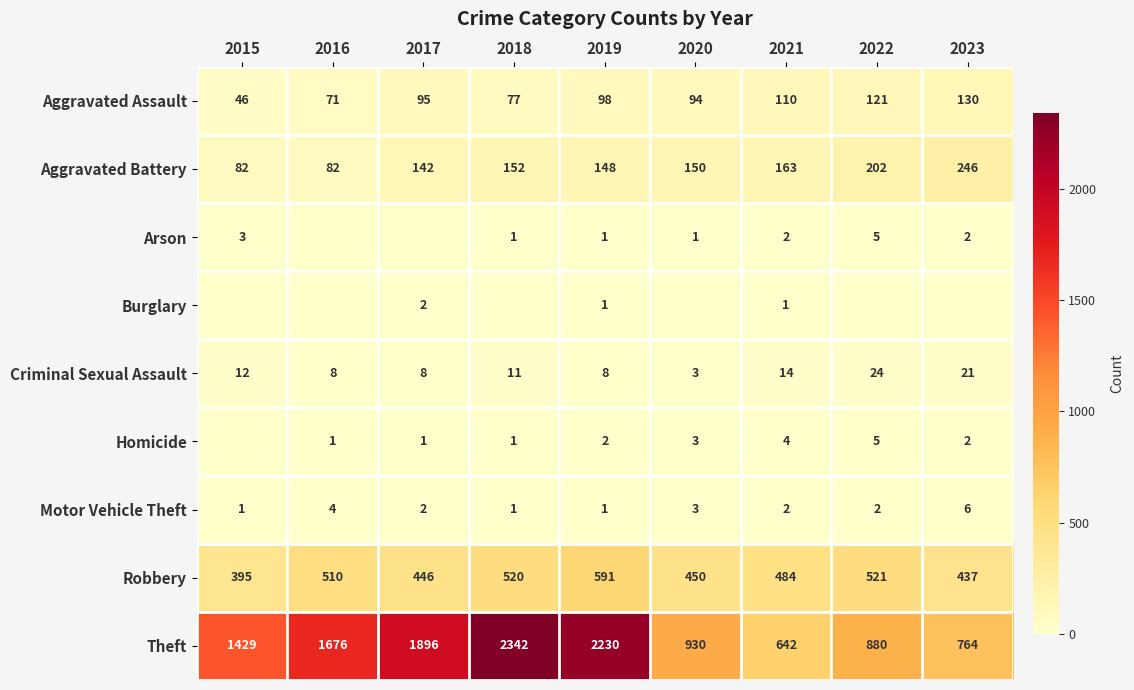

The Theft series shows 933 at 2021. True or false?

False